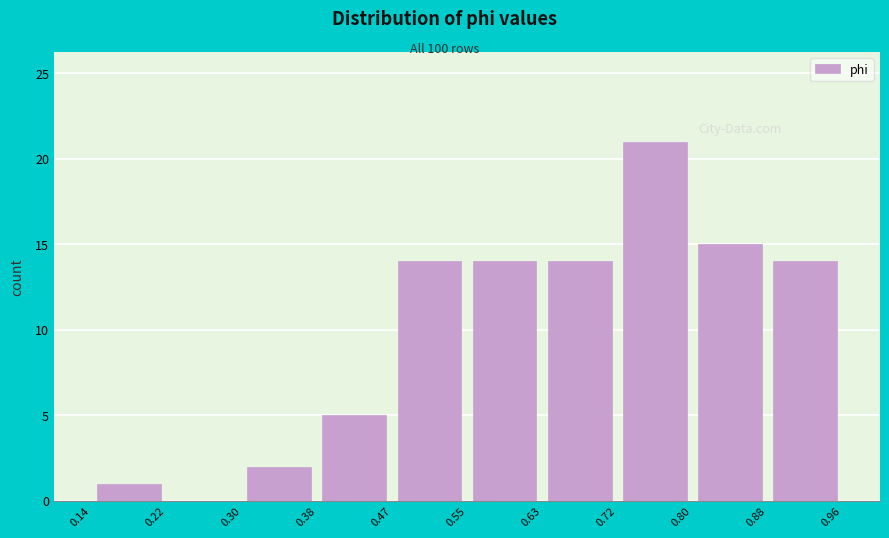

Over which range of the x-axis is the bar tallest?

0.72 to 0.80